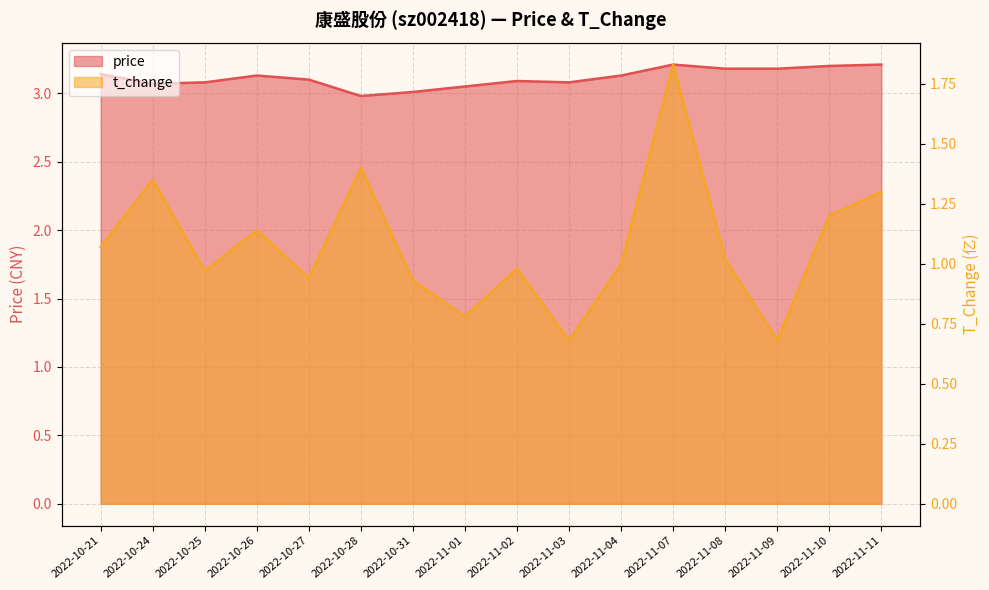

What is the label of the 7th point from the right?

2022-11-03